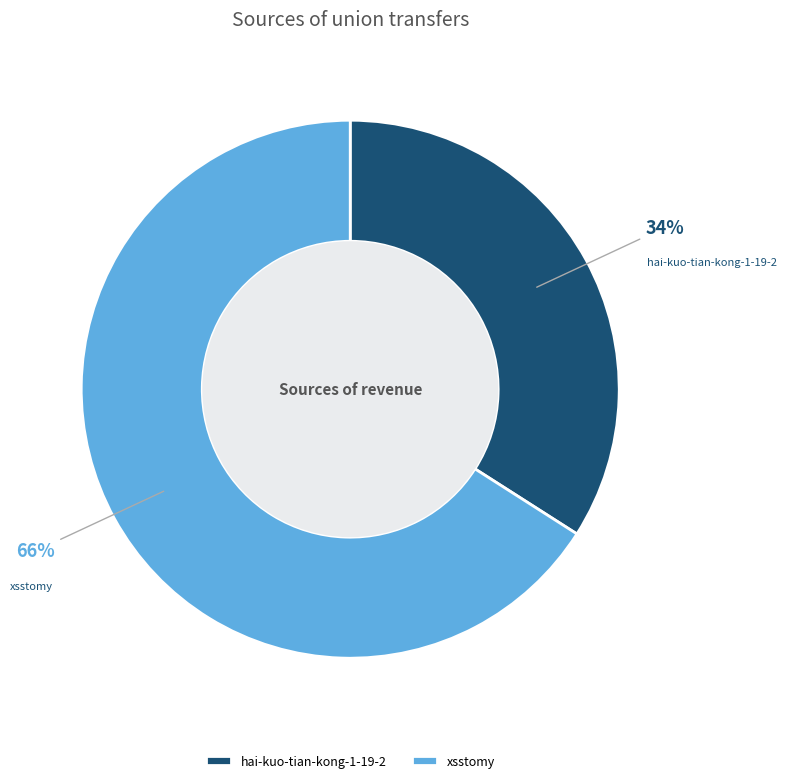

Is it true that hai-kuo-tian-kong-1-19-2 is 47% of the pie?

False